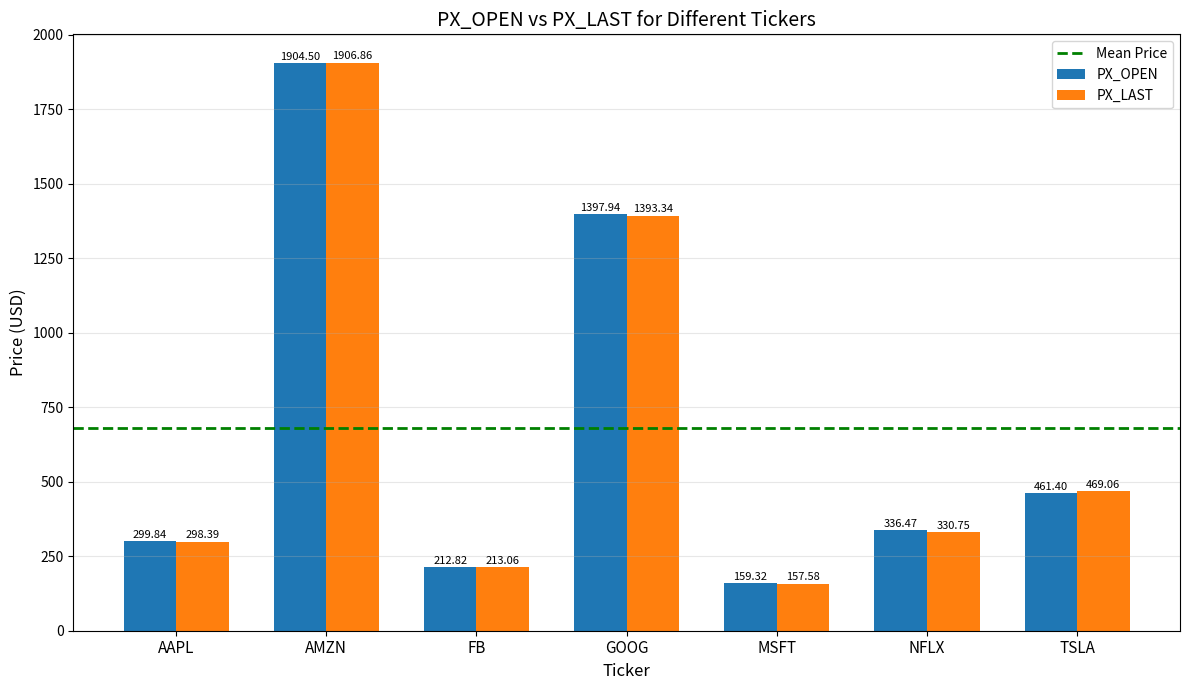

The value of PX_LAST at AMZN is 1906.9. True or false?

True